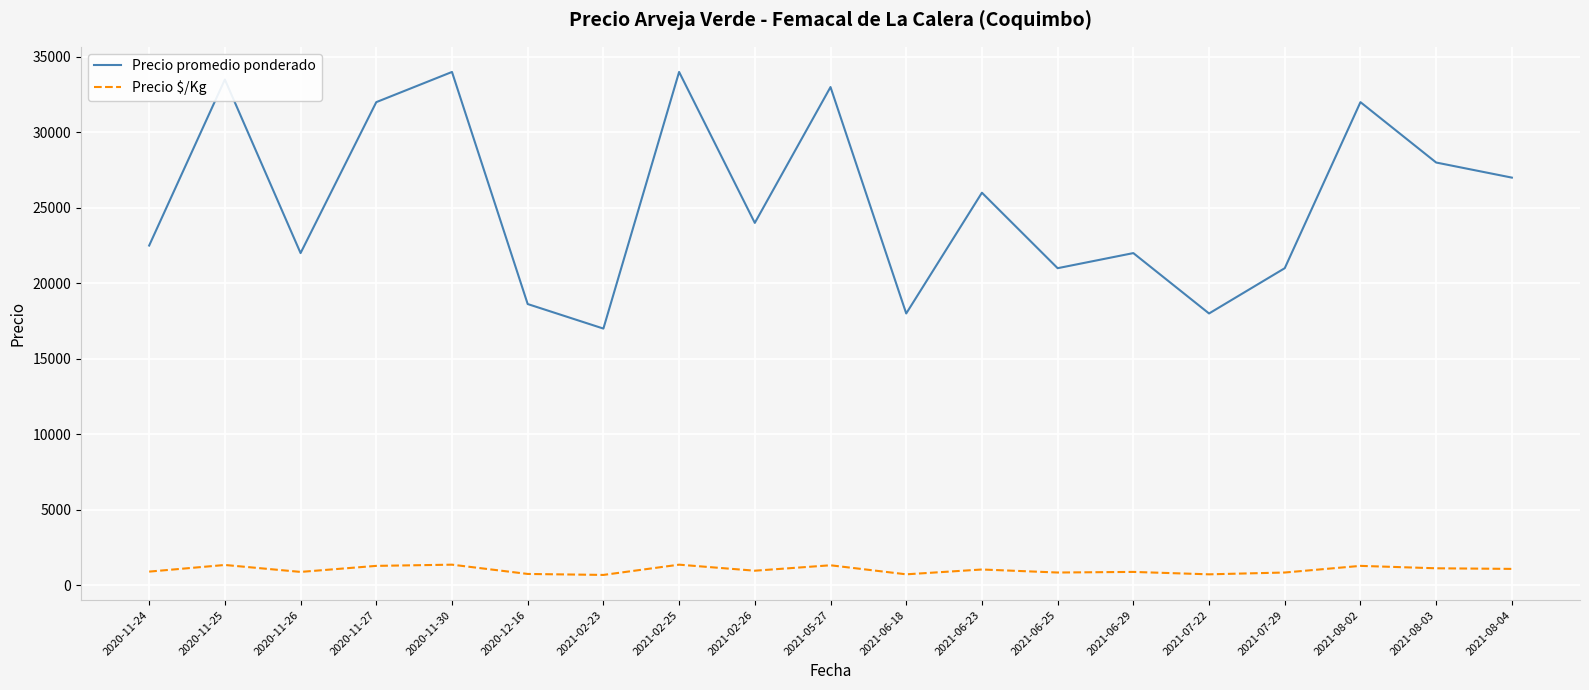

Where is the first local minimum for Precio promedio ponderado?

2020-11-26